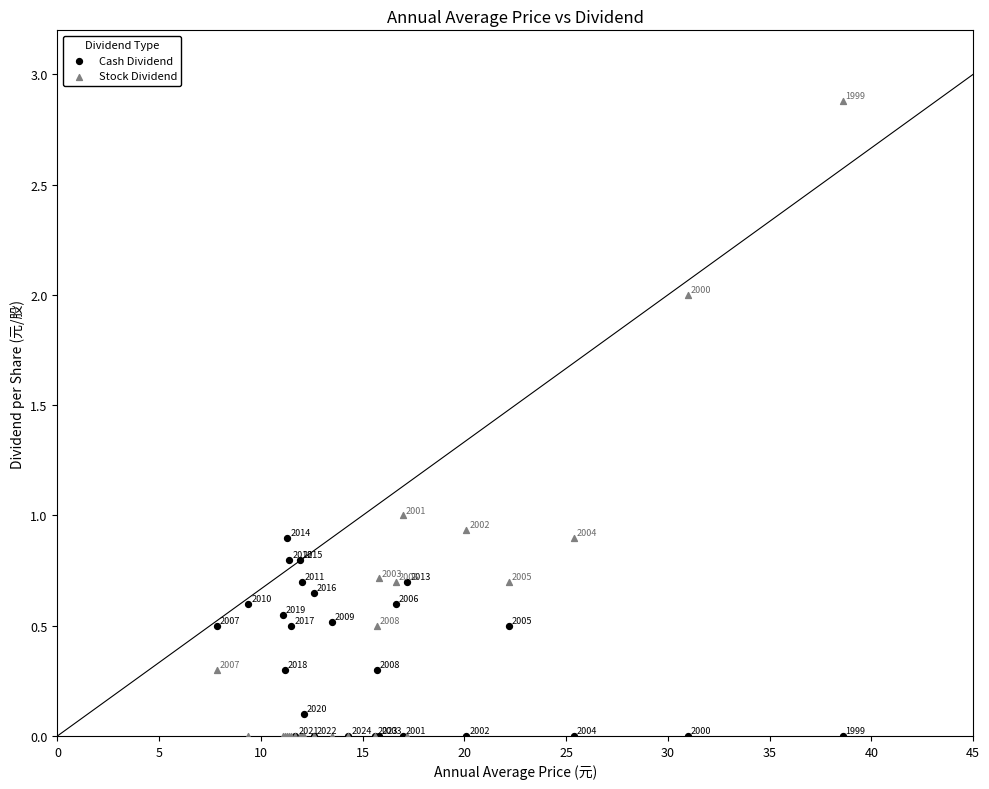

Which series reaches the maximum Y coordinate?

Stock Dividend